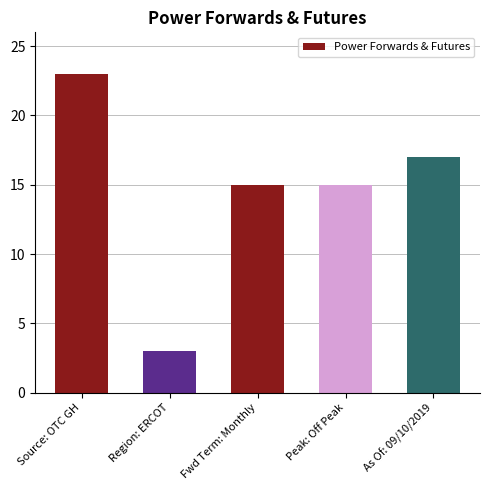

The value at Fwd Term: Monthly is 15. True or false?

True